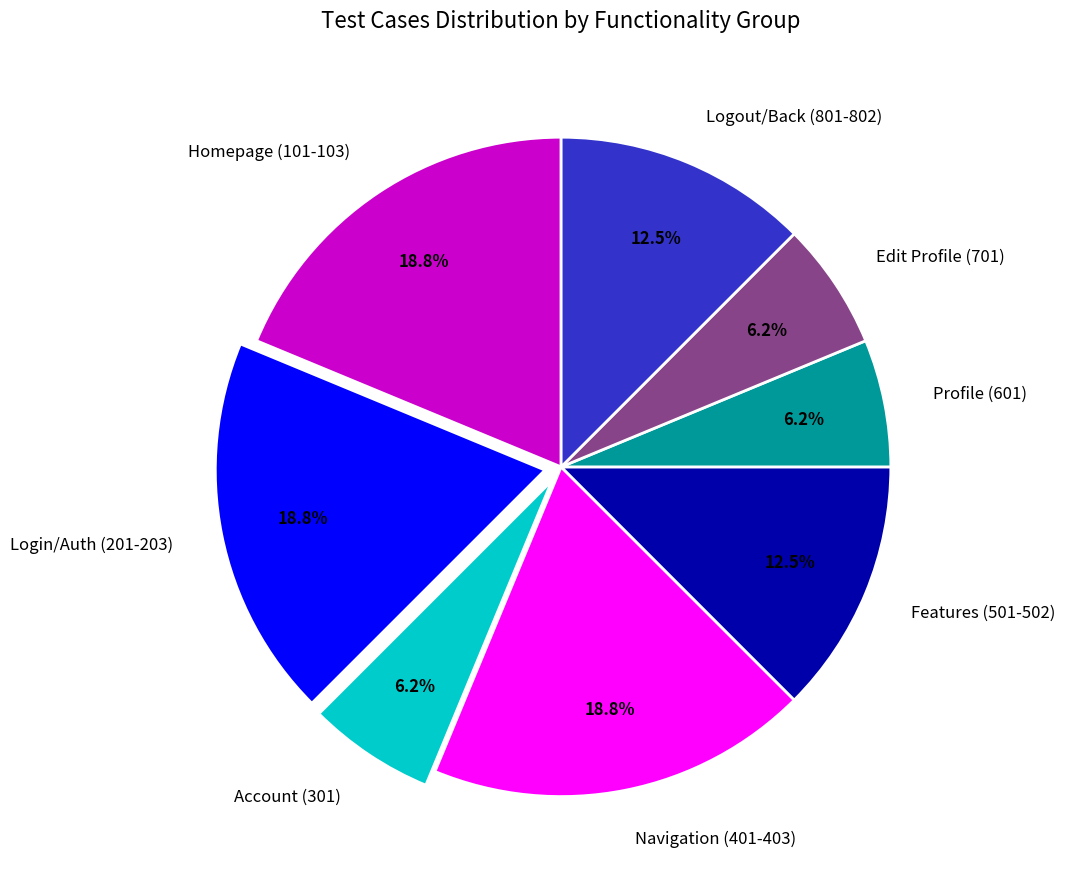

Do Features (501-502) and Homepage (101-103) together represent more than half of the pie?

No